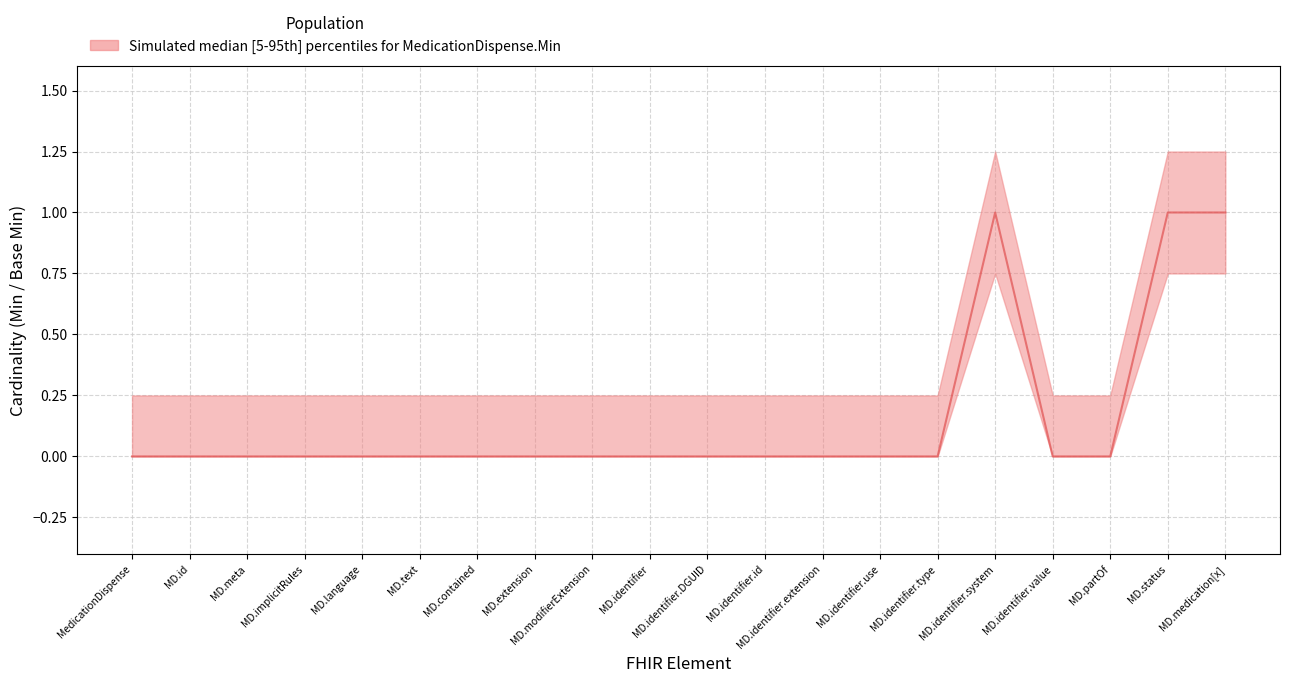

True or false: min_vals and base_min cross at least once.

False